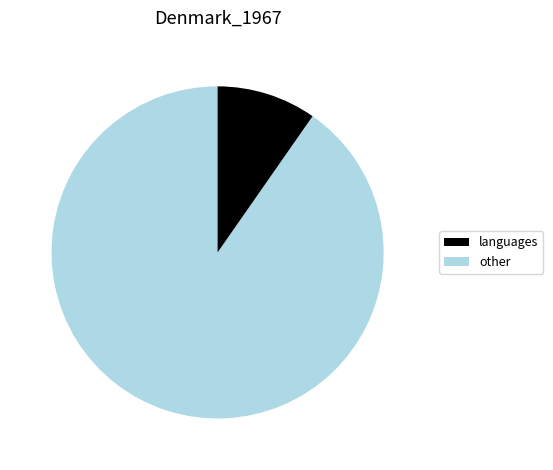

Does any single category account for the majority?

Yes